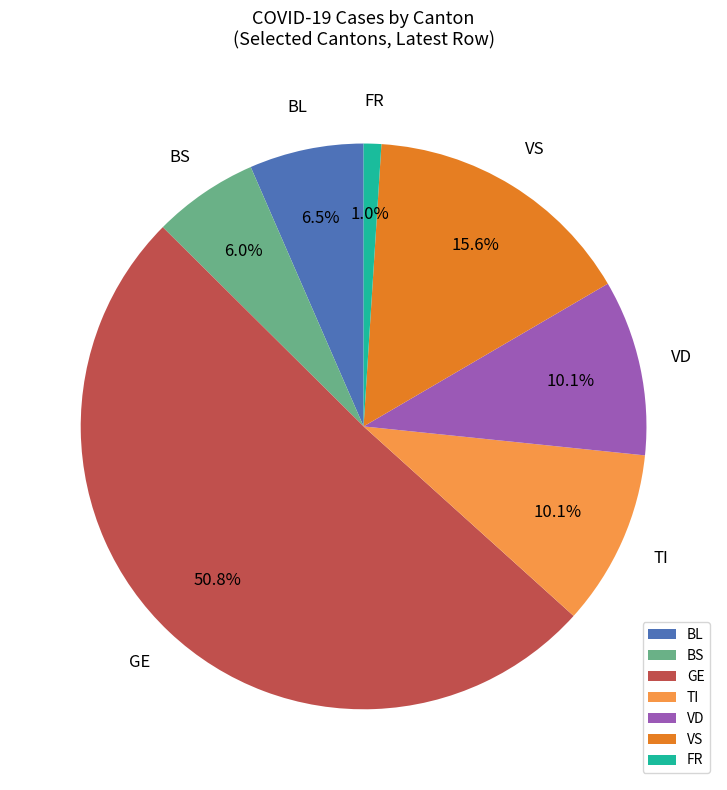

To the nearest percent, what is the difference between the largest and smallest slice percentages?

50%